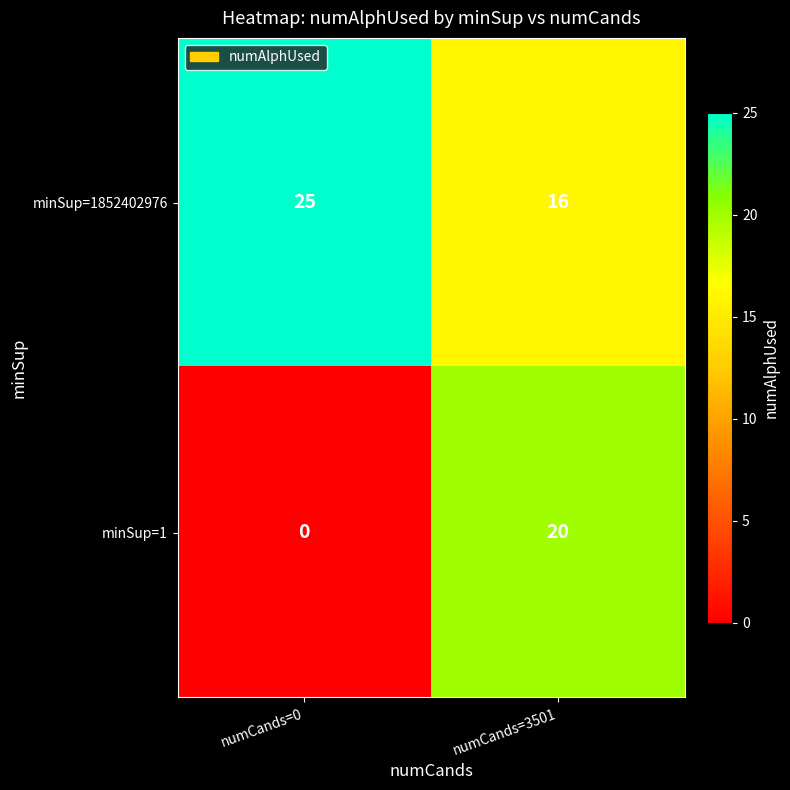

At which category does the chart reach its peak across all series?

numCands=0